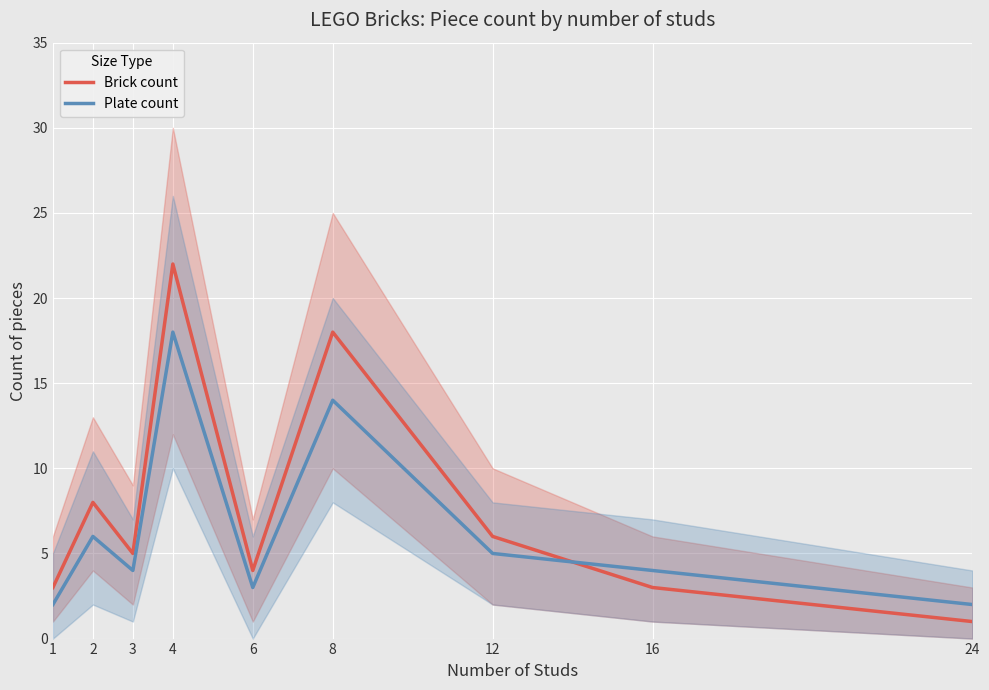

Which series has the widest spread of values?

Brick count